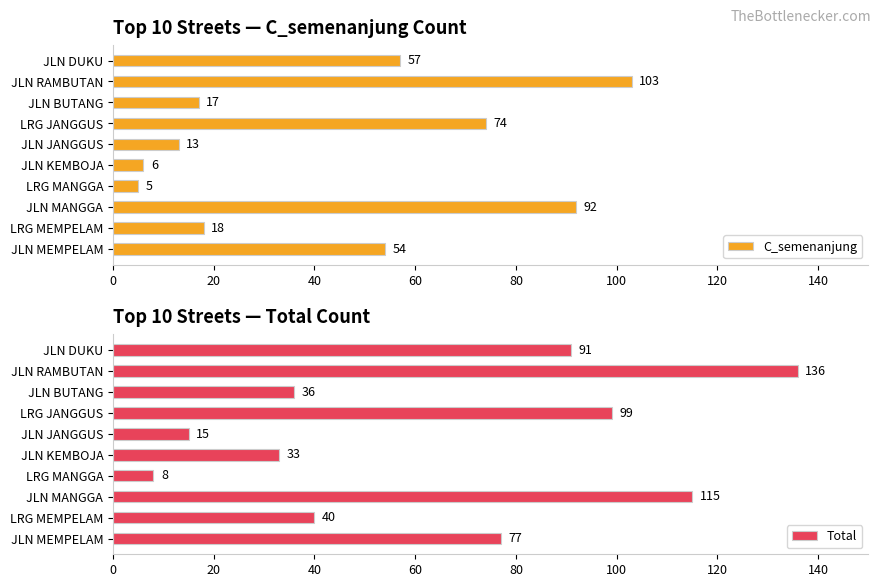

What is the approximate value of Total at LRG MEMPELAM, to the nearest 50?

50